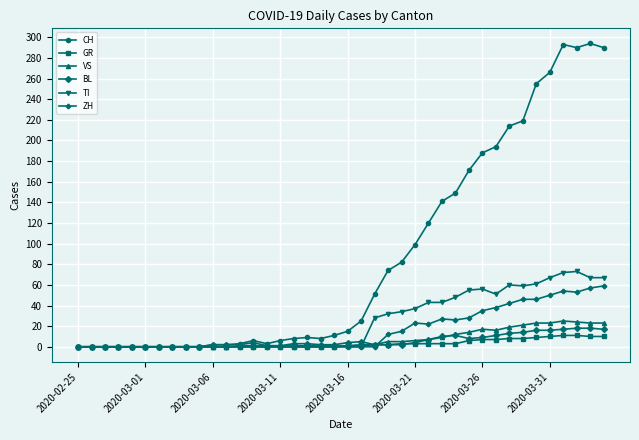

True or false: TI has more than 1 interior local peaks.

True